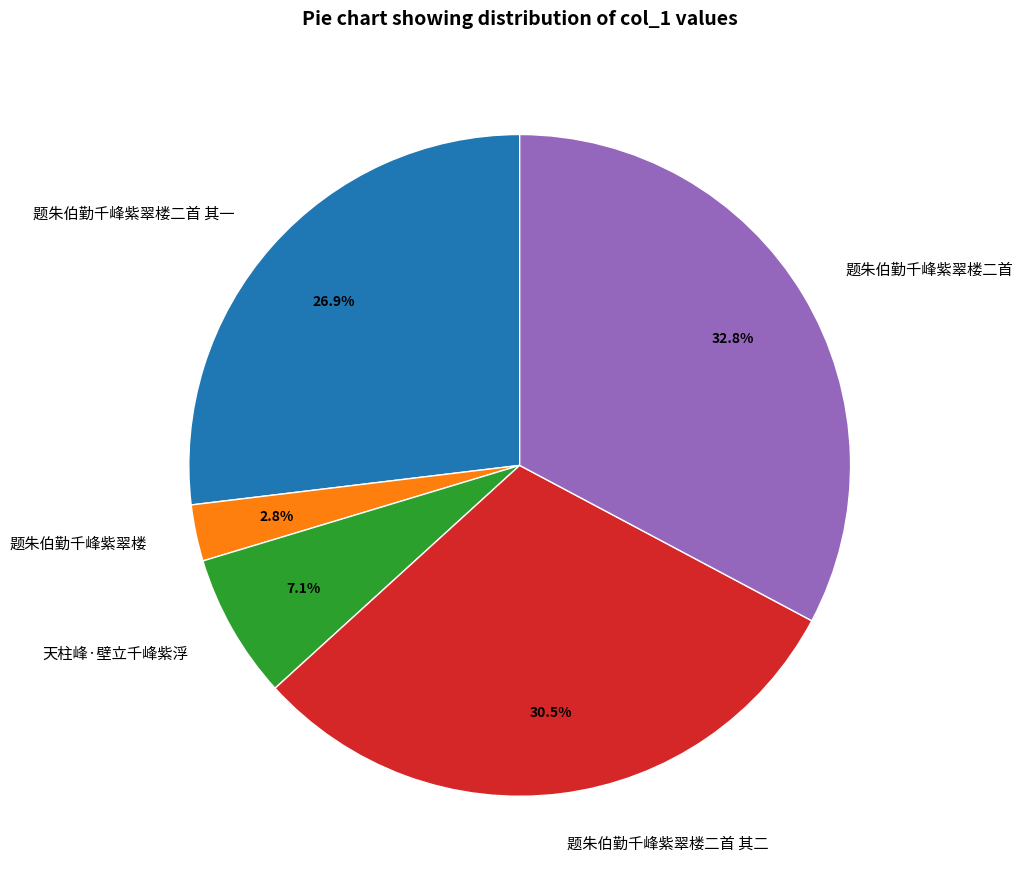

What is the ratio of the value at 题朱伯勤千峰紫翠楼 to the value at 题朱伯勤千峰紫翠楼二首?

0.1